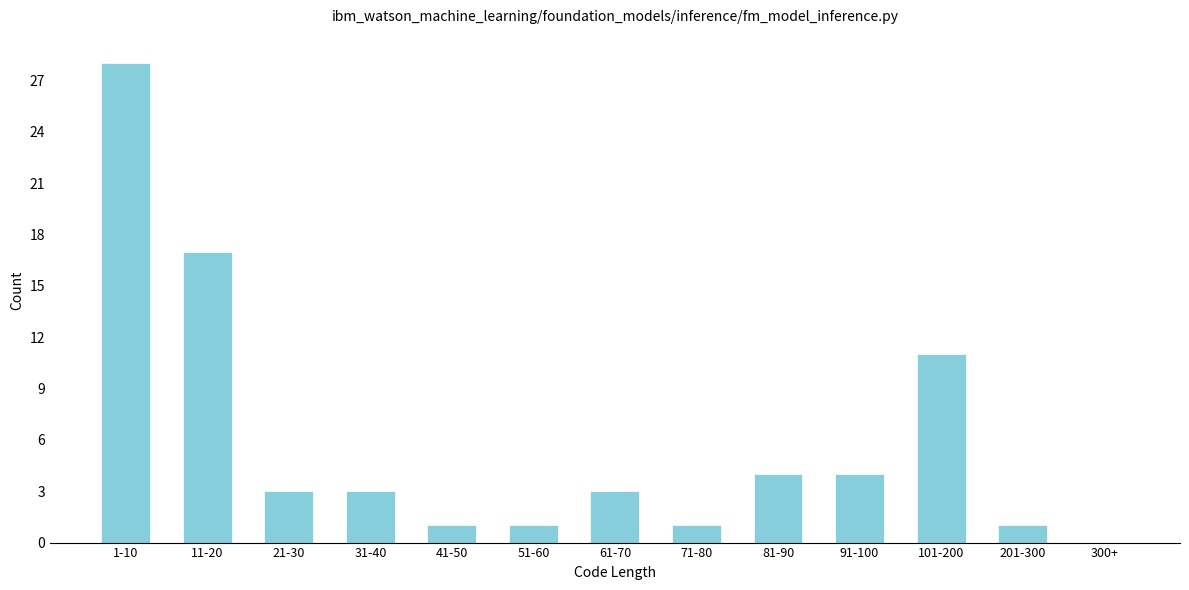

Reading left to right, extract all data points from this chart.

1-10=28	11-20=17	21-30=3	31-40=3	41-50=1	51-60=1	61-70=3	71-80=1	81-90=4	91-100=4	101-200=11	201-300=1	300+=0